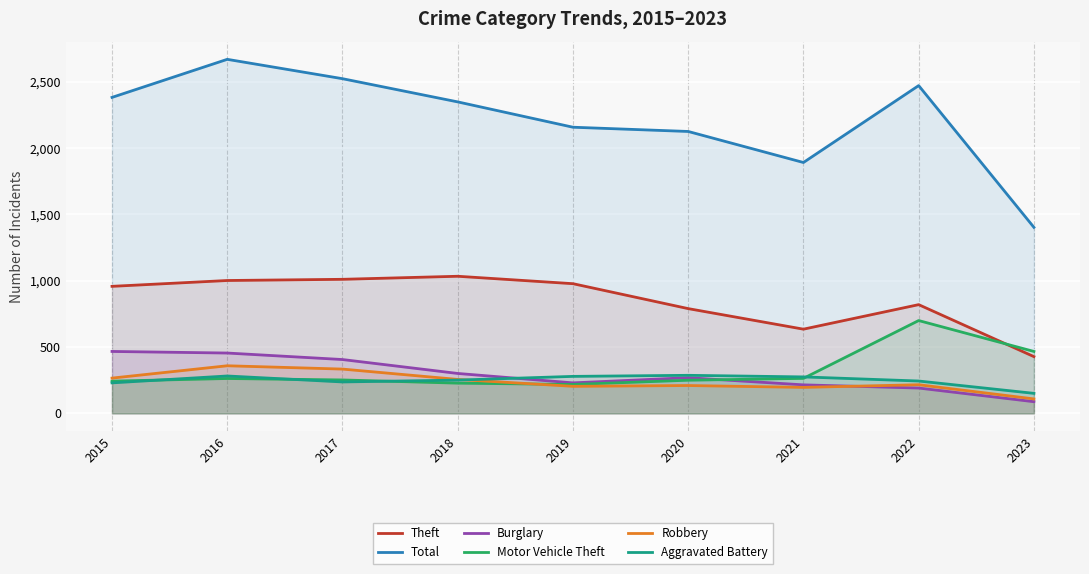

Reading left to right, what are all the values shown in this chart?

Theft: 2015=958	2016=1002	2017=1011	2018=1034	2019=978	2020=790	2021=635	2022=820	2023=428
Total: 2015=2383	2016=2670	2017=2524	2018=2349	2019=2158	2020=2126	2021=1892	2022=2472	2023=1403
Burglary: 2015=467	2016=455	2017=406	2018=301	2019=230	2020=269	2021=215	2022=191	2023=88
Motor Vehicle Theft: 2015=243	2016=263	2017=252	2018=228	2019=218	2020=250	2021=264	2022=700	2023=467
Robbery: 2015=266	2016=359	2017=334	2018=256	2019=204	2020=210	2021=196	2022=216	2023=109
Aggravated Battery: 2015=230	2016=282	2017=237	2018=251	2019=279	2020=287	2021=275	2022=244	2023=151